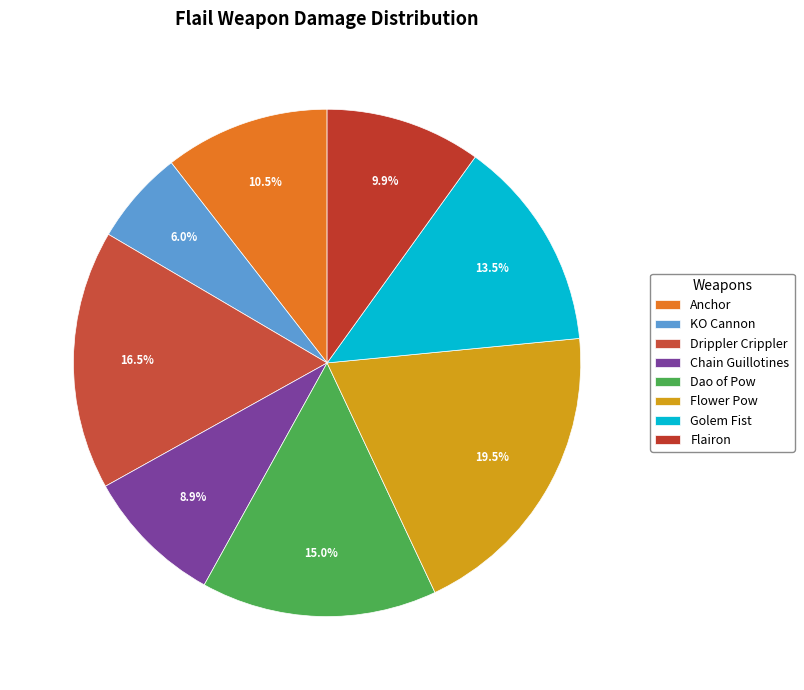

How many segments does this pie chart have?

8